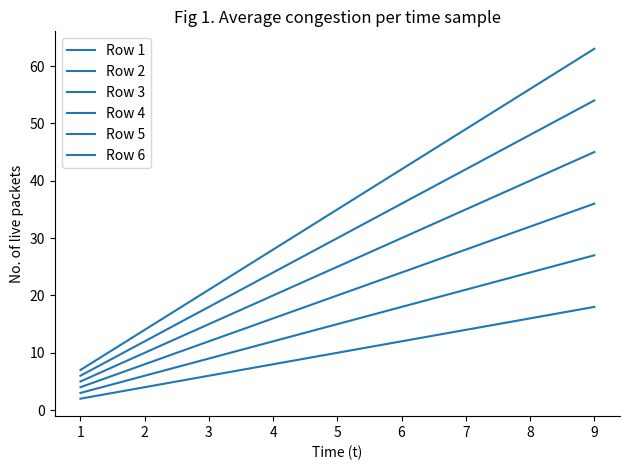

What is the approximate value of Row 3 at 4, to the nearest 10?

20